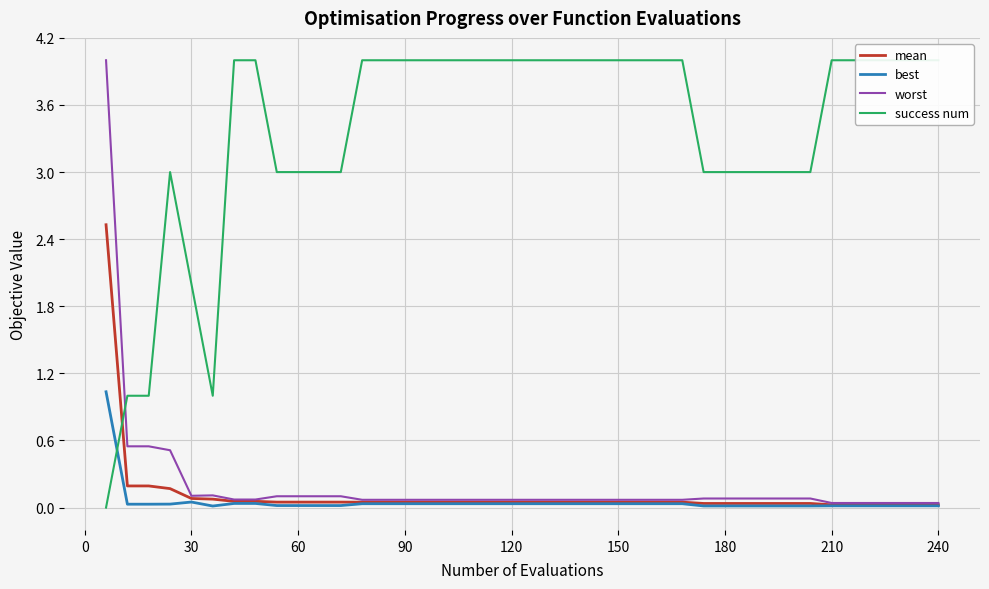

At how many categories does at least one series exceed 2?

36